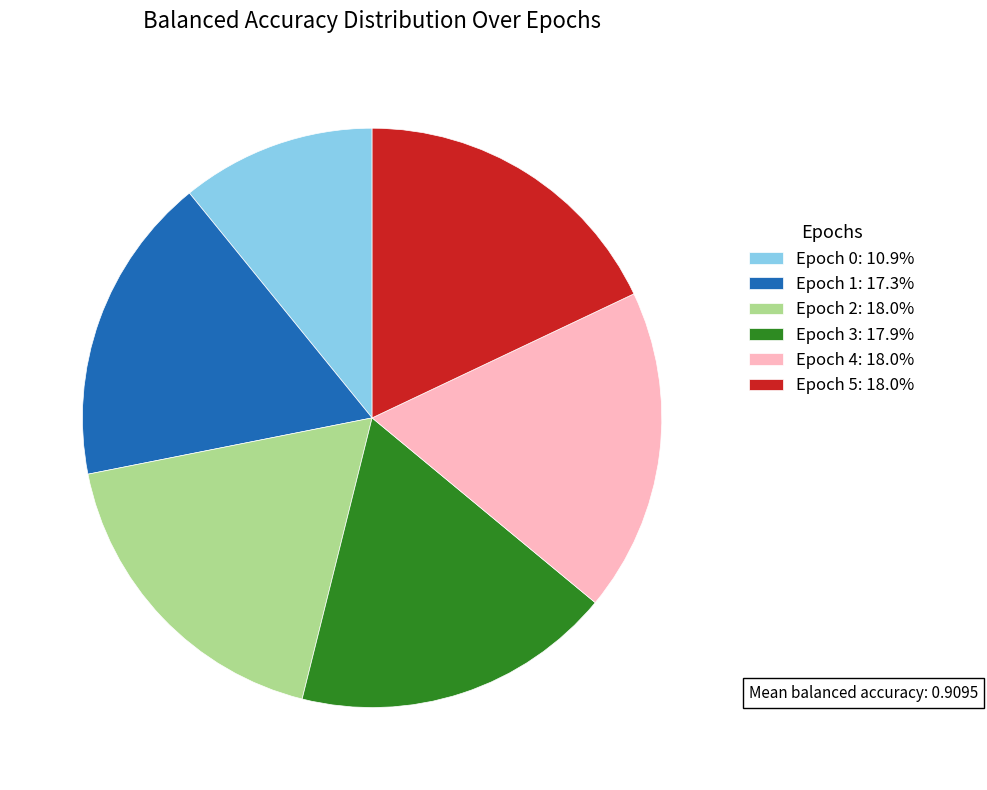

Is the sum of Epoch 4: 18.0% and Epoch 3: 17.9% greater than half?

No